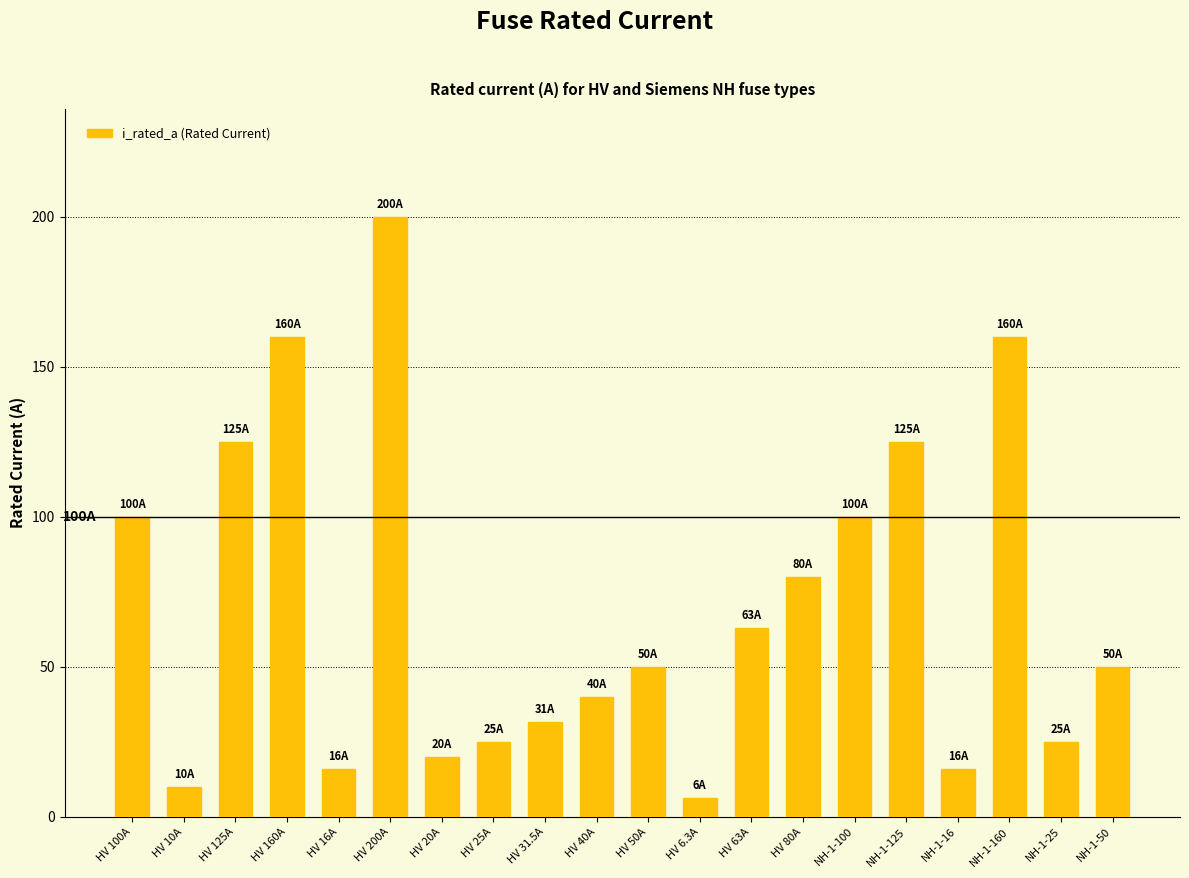

What is the change in value from HV 10A to HV 63A?

+53.0